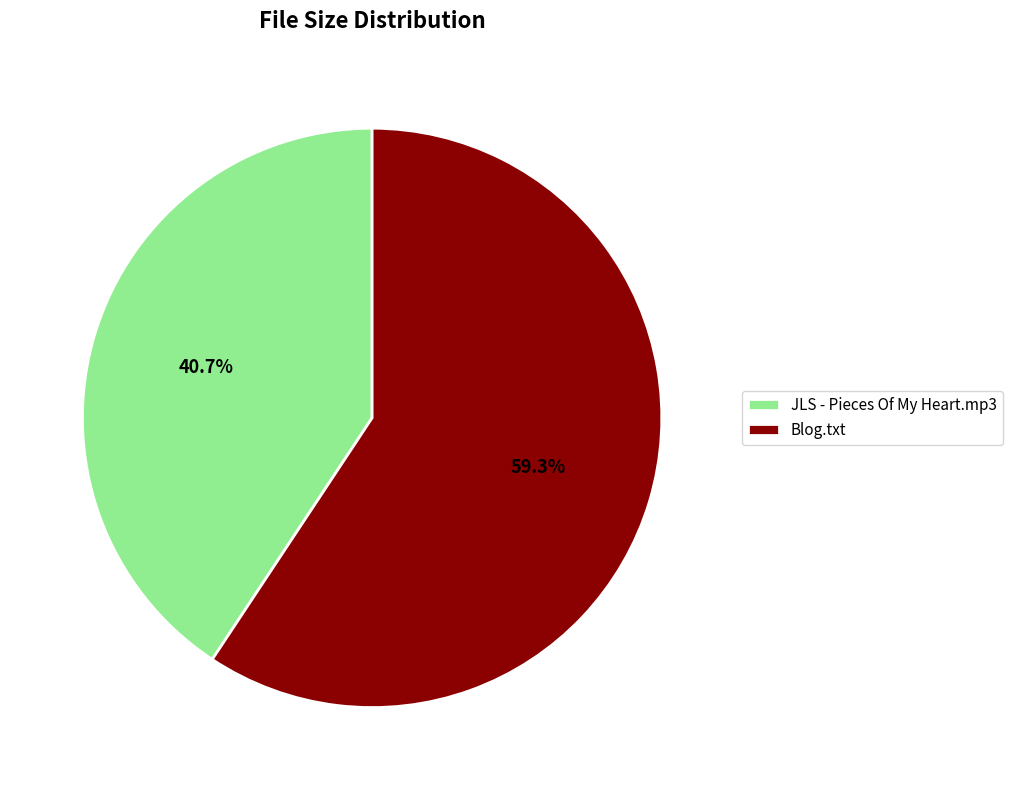

Which has a higher value, Blog.txt or JLS - Pieces Of My Heart.mp3?

Blog.txt